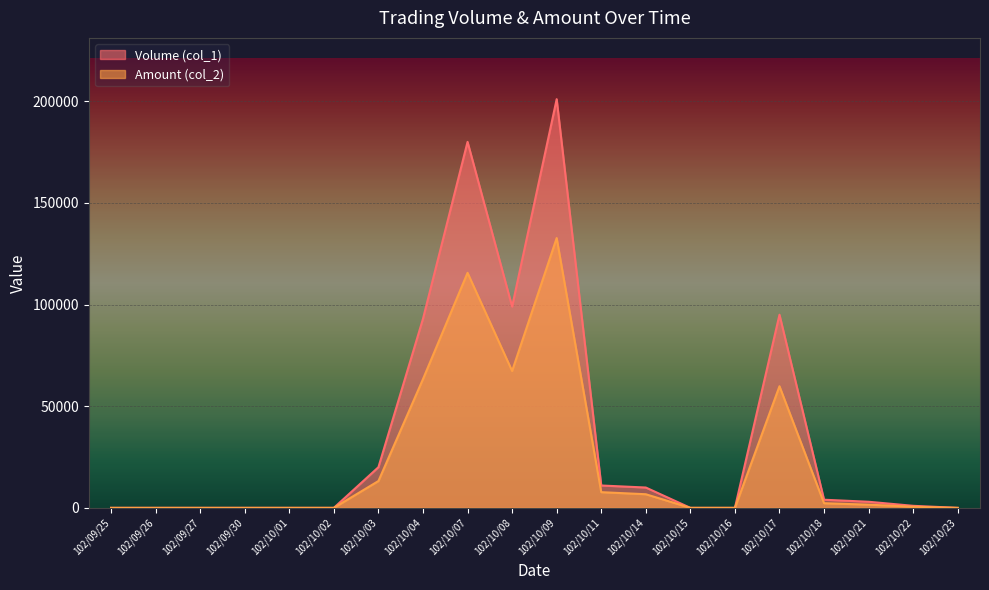

How many lines are shown in the chart?

2